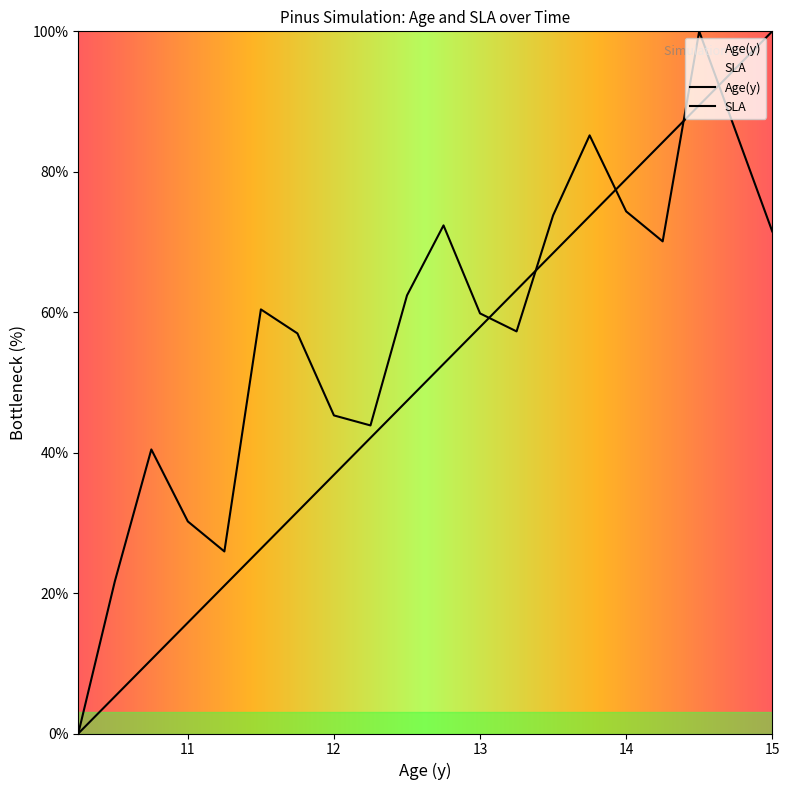

Where is Age(y) nearest to the value 50?

12.75